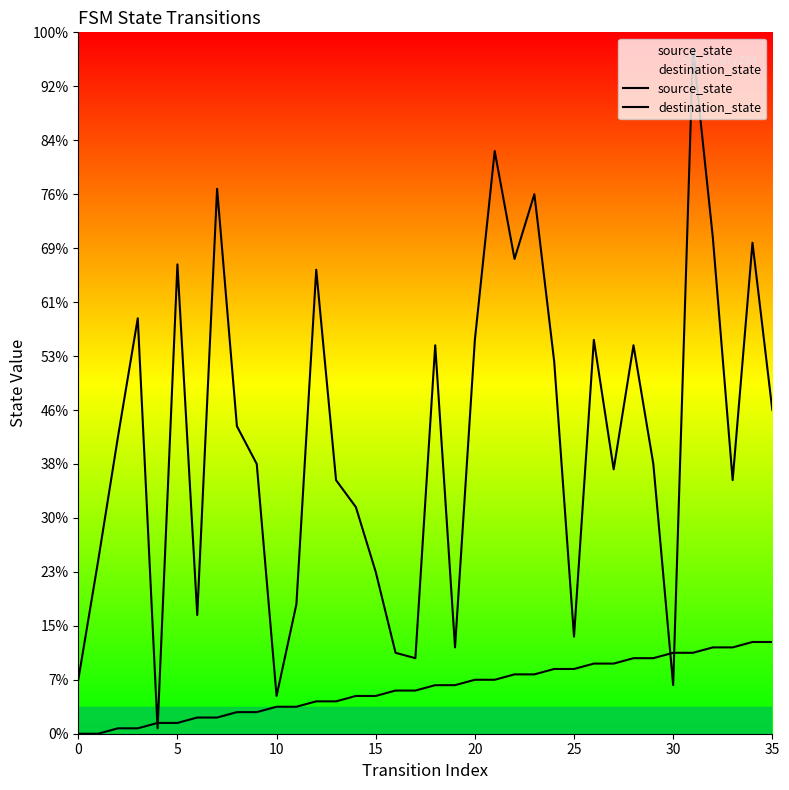

What is the difference between the source_state values at 16 and 20?

2